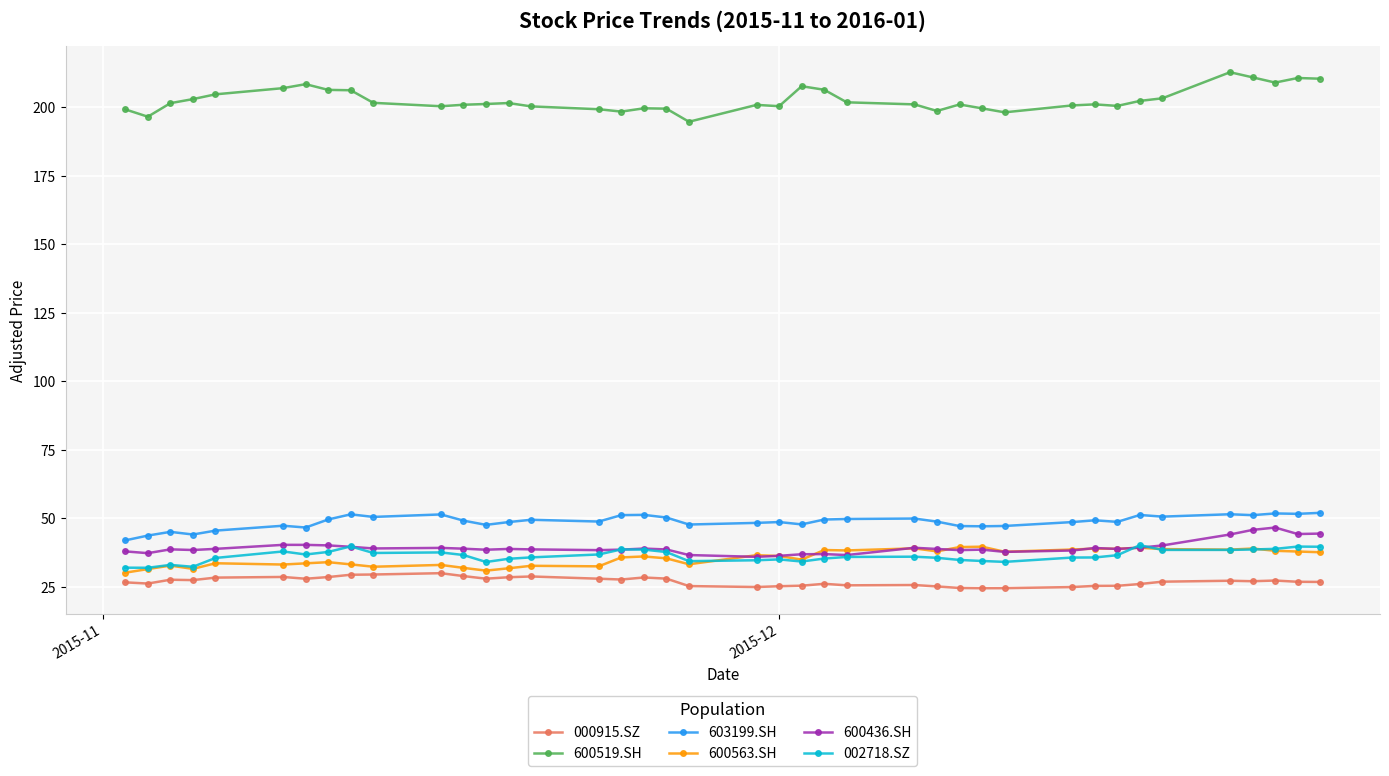

True or false: 603199.SH and 600563.SH intersect in this chart.

False